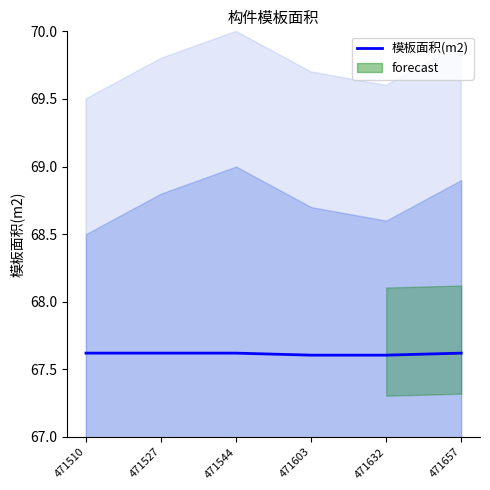

What is the ratio of the value at 471527 to the value at 471632?

1.0